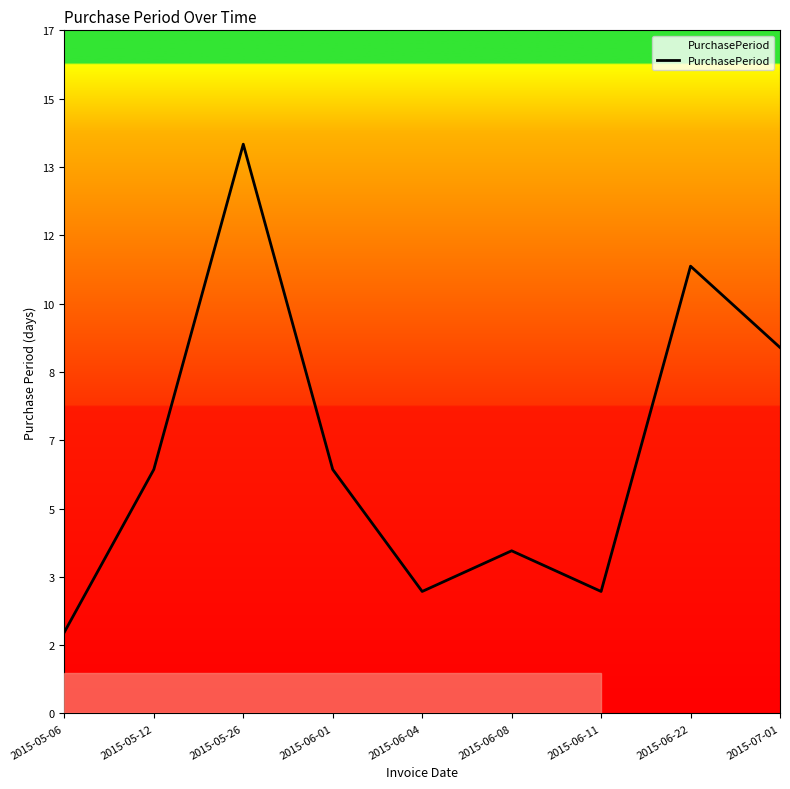

Does the chart have visible grid lines?

No